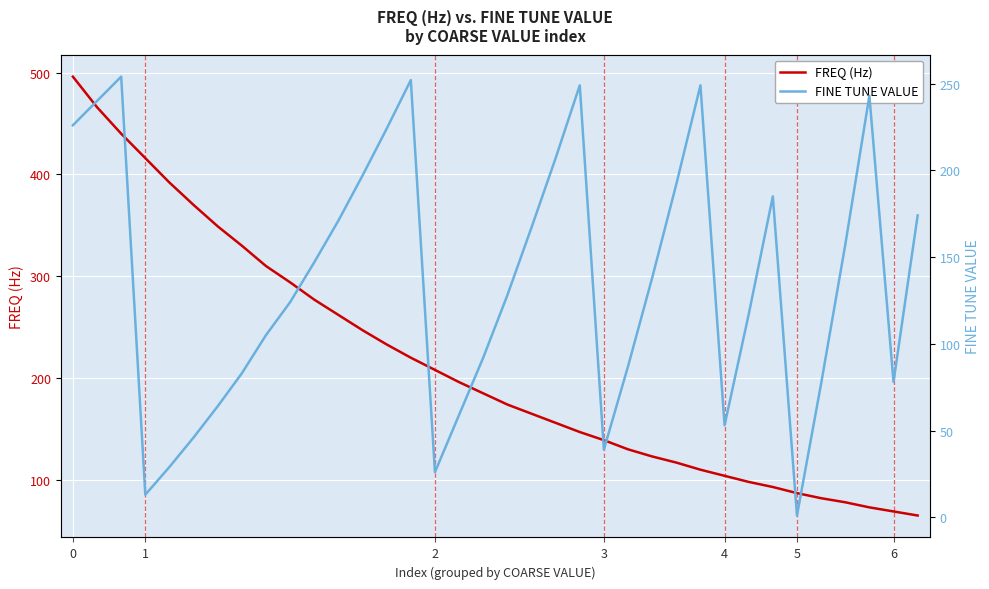

Which series ends up on top after the final intersection of FREQ (Hz) and FINE TUNE VALUE?

FINE TUNE VALUE